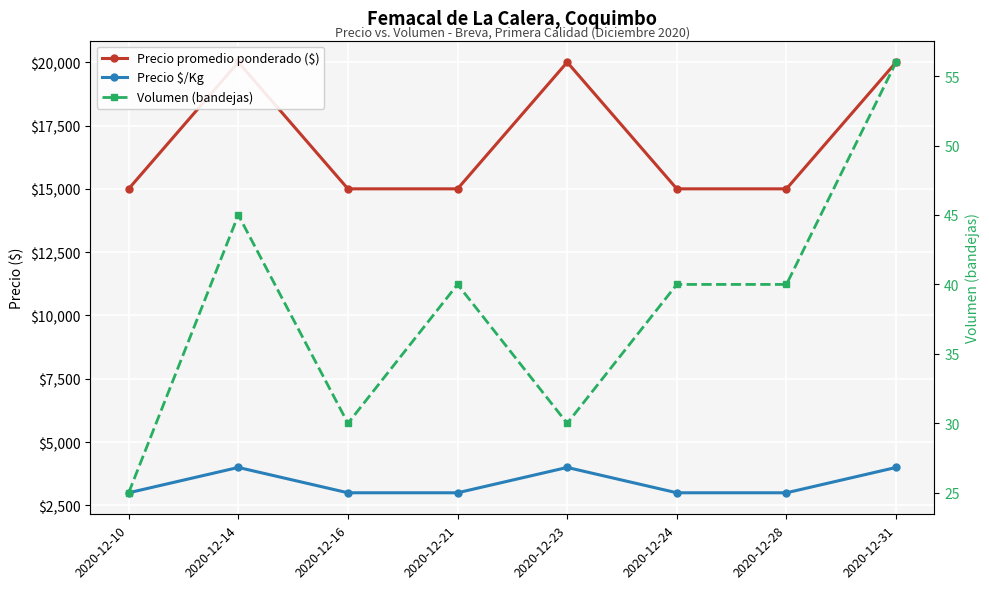

Count the number of data series in this chart.

3